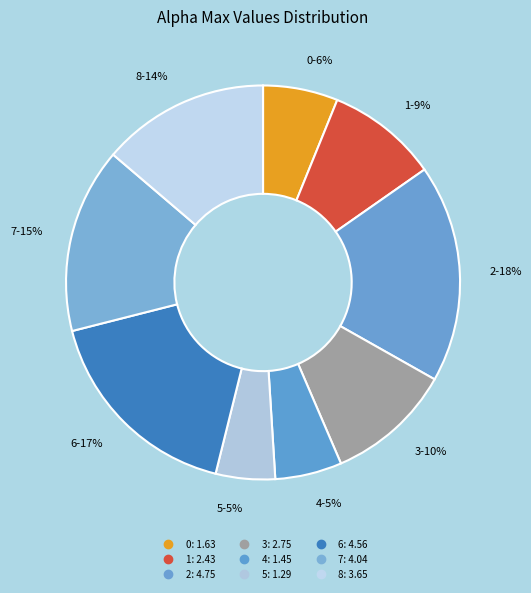

Count the number of slices in the pie.

9